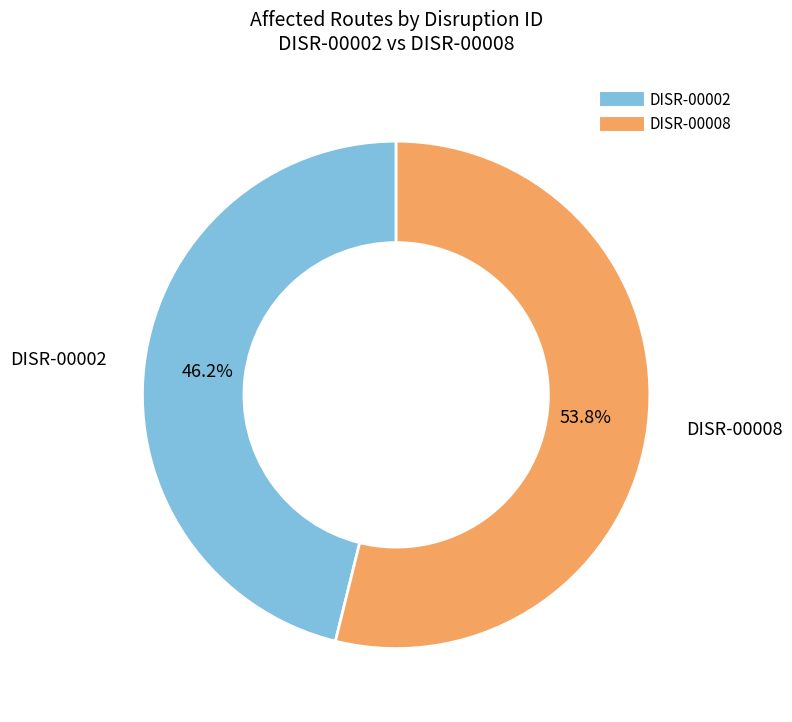

Rank the categories by value from highest to lowest.

DISR-00008, DISR-00002